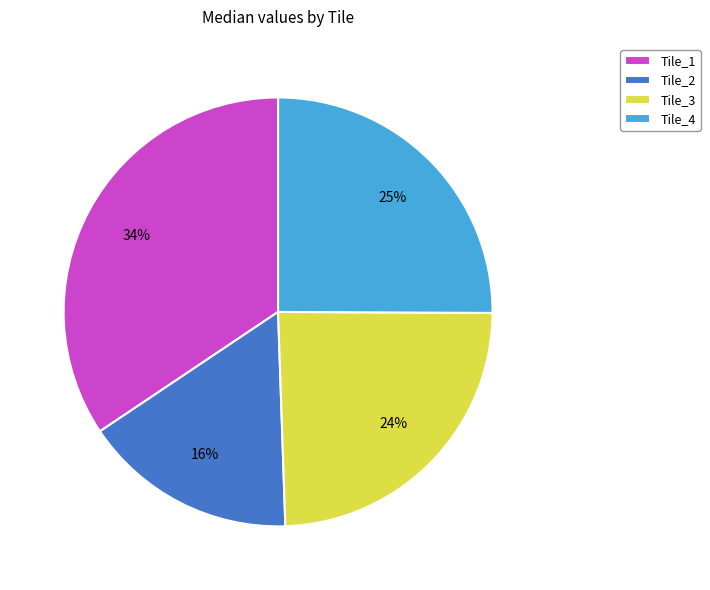

Do Tile_2 and Tile_1 together represent more than half of the pie?

Yes